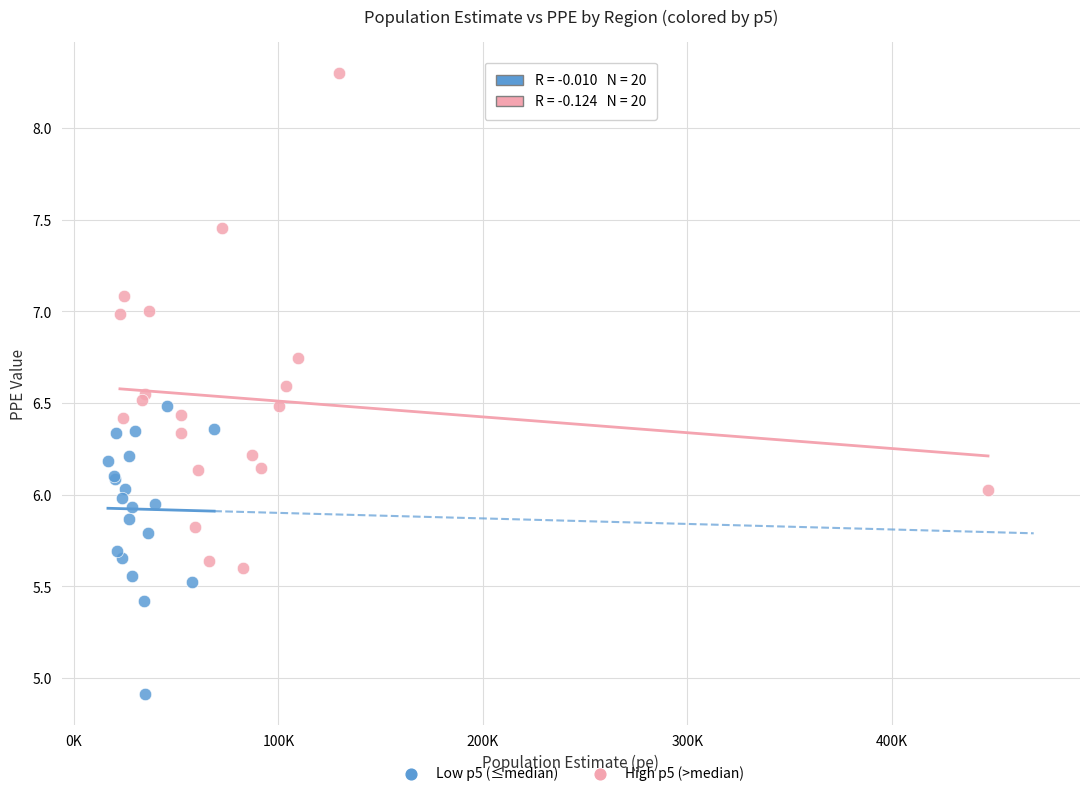

Which series contains the highest Y value?

High p5 (>median)